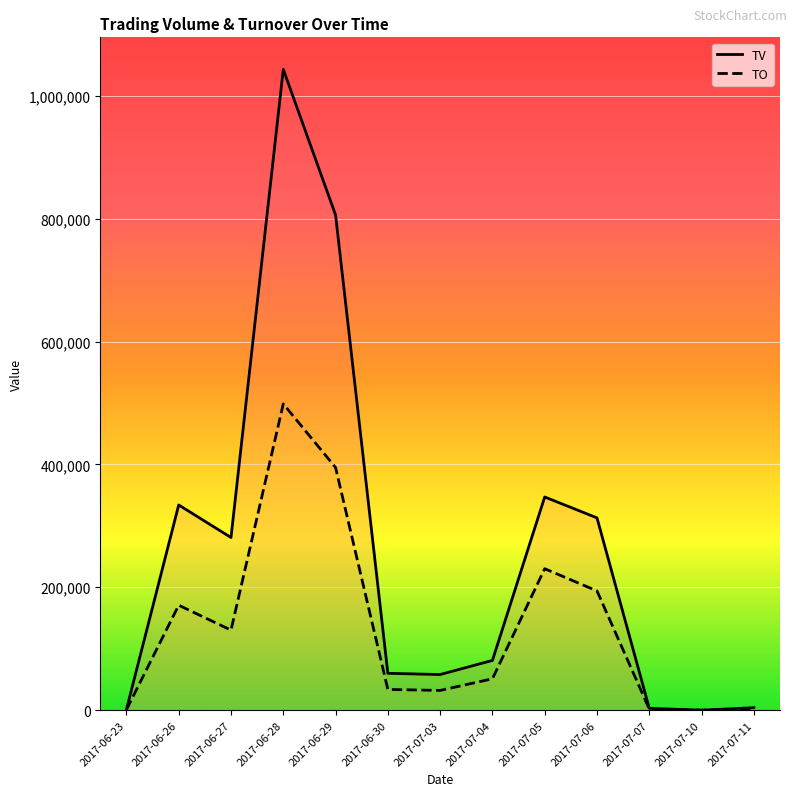

What is the maximum value shown in the chart?

1043000